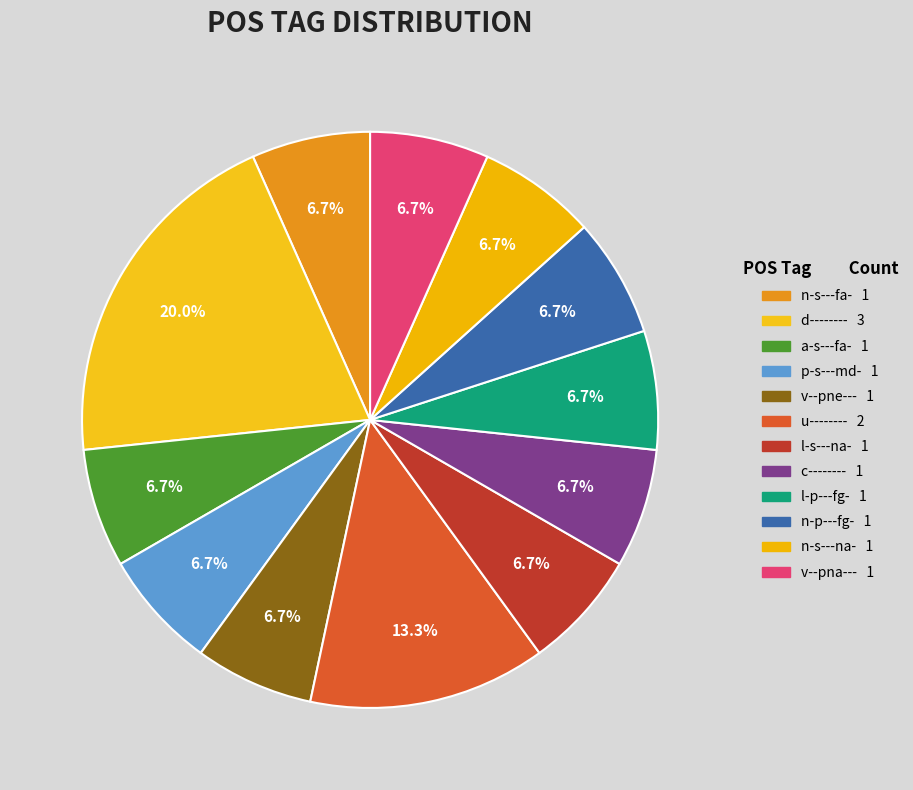

Rank the categories by value from highest to lowest.

d--------, u--------, n-s---fa-, a-s---fa-, p-s---md-, v--pne---, l-s---na-, c--------, l-p---fg-, n-p---fg-, n-s---na-, v--pna---, 